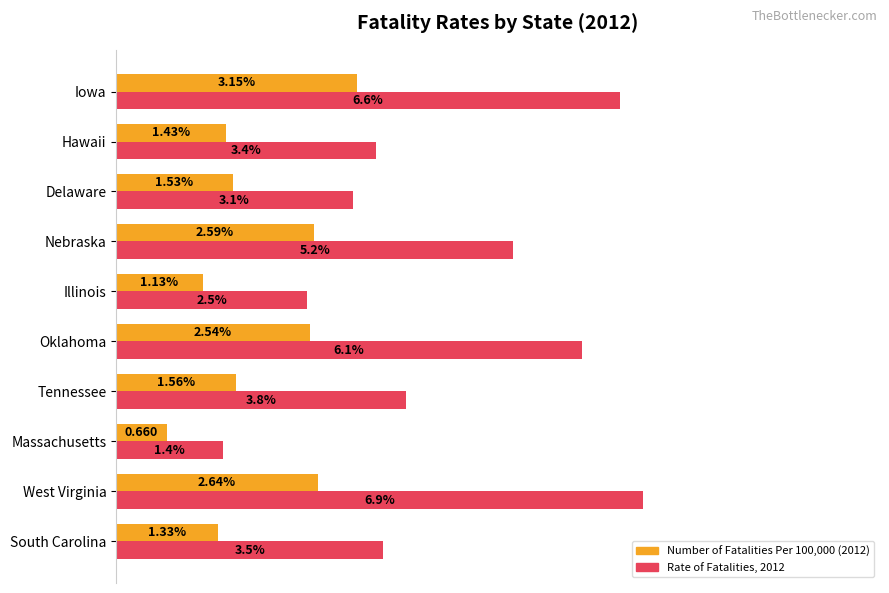

Which category has the highest value in the Number of Fatalities Per 100,000 (2012) series?

Iowa